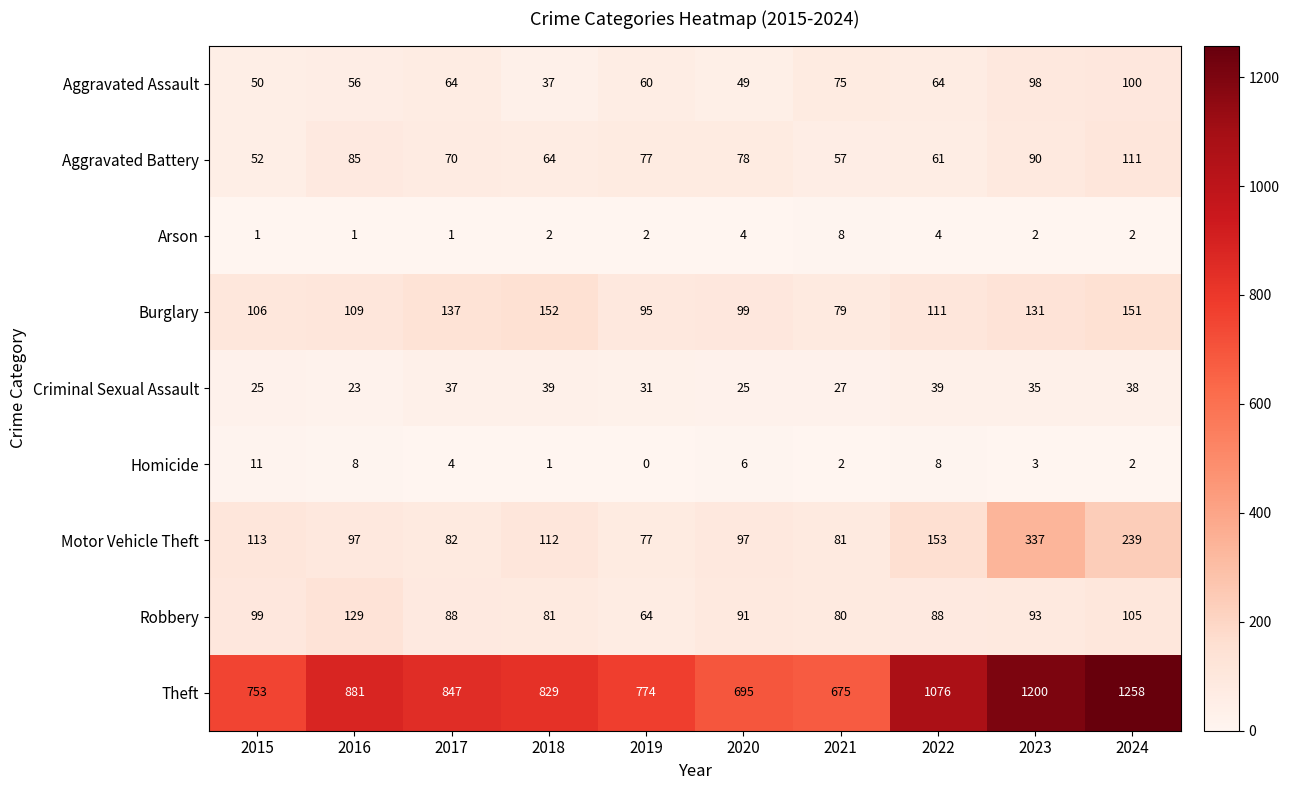

Which category has the lowest value in the Burglary series?

2021